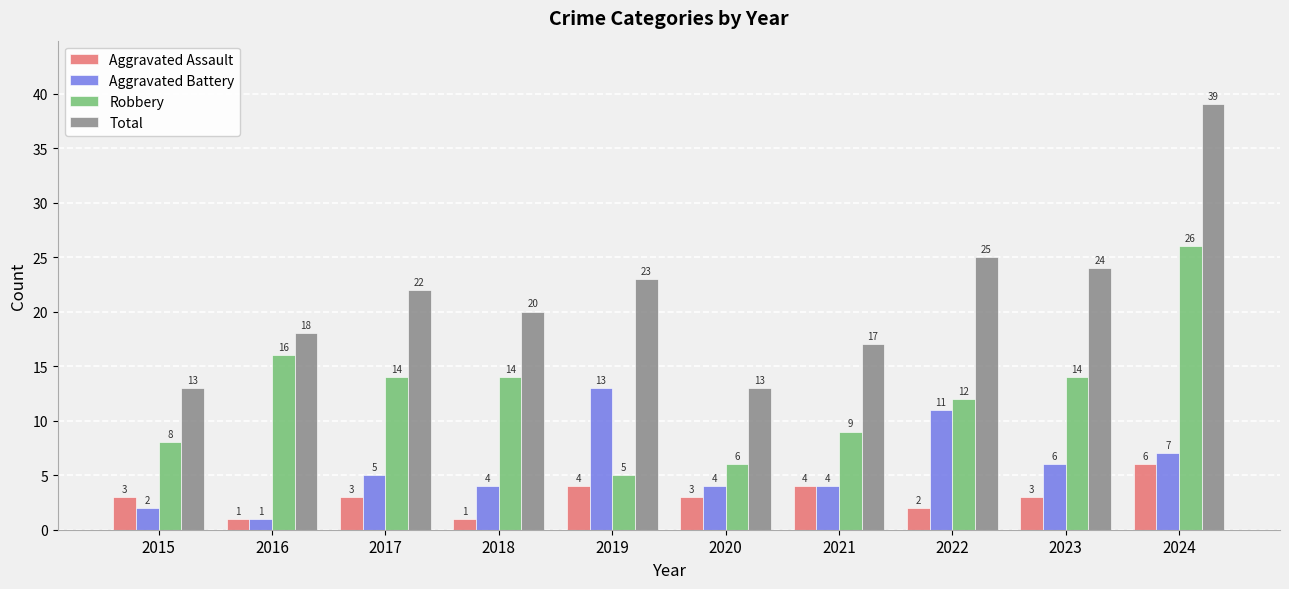

Is it true that Aggravated Assault equals 1 at 2019?

False